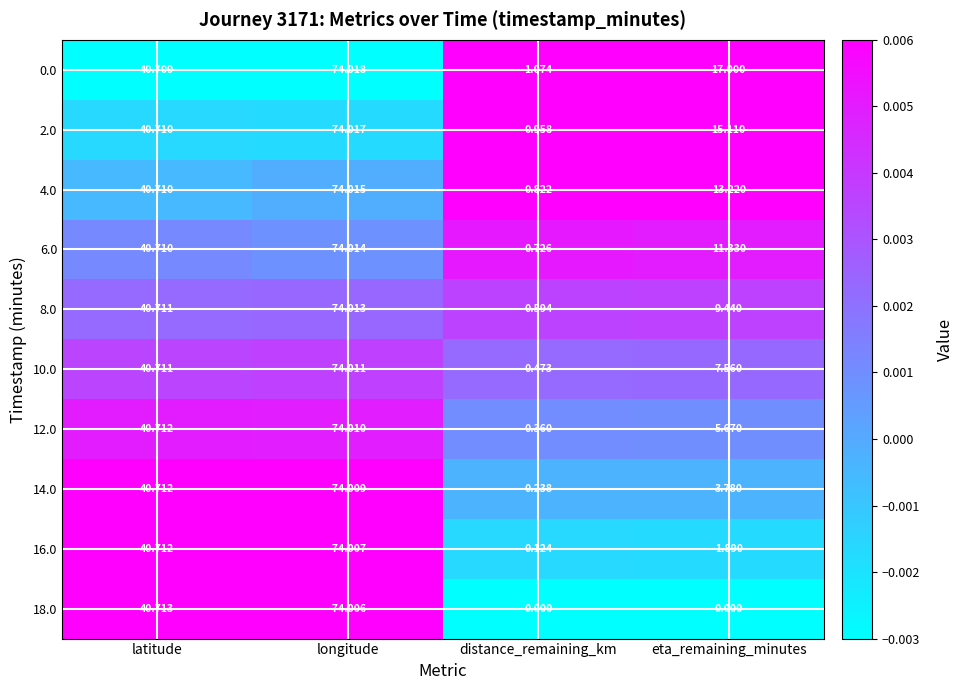

Rank the categories by 10.0 value from highest to lowest.

latitude, eta_remaining_minutes, distance_remaining_km, longitude